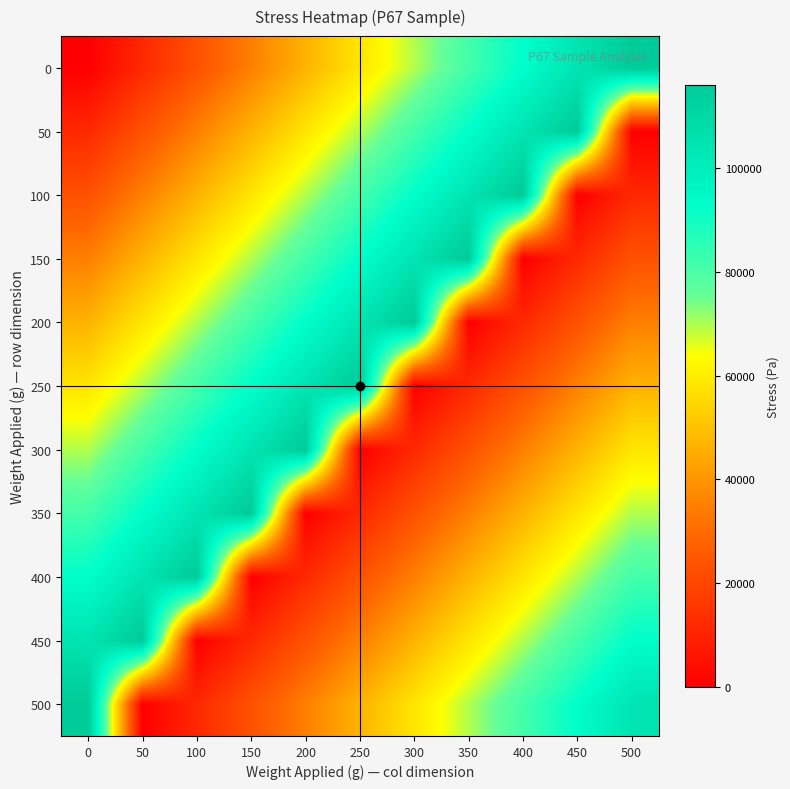

What is the total value across all series at 200?

638020.8